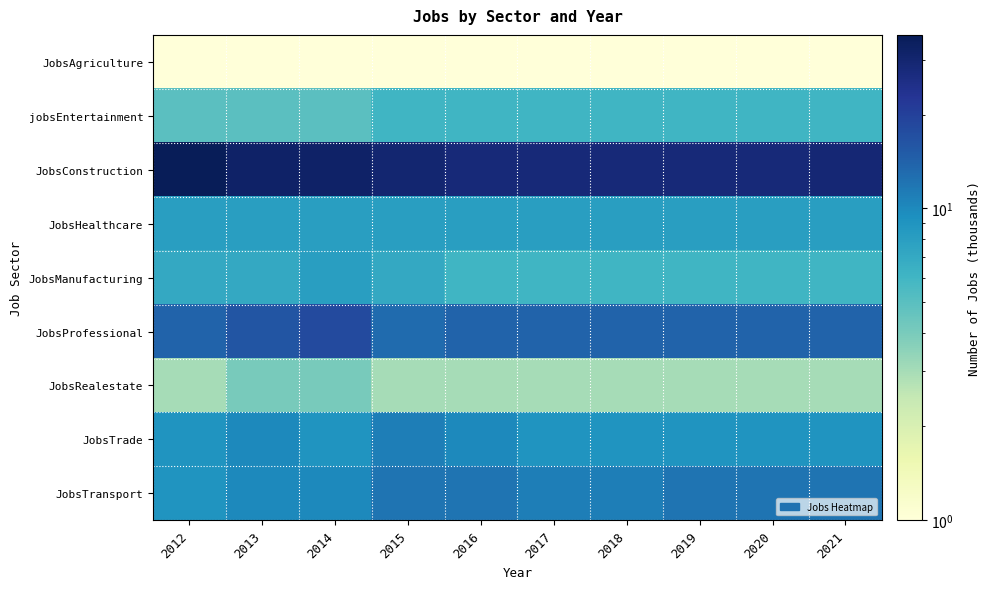

At how many categories does at least one series exceed 34?

1